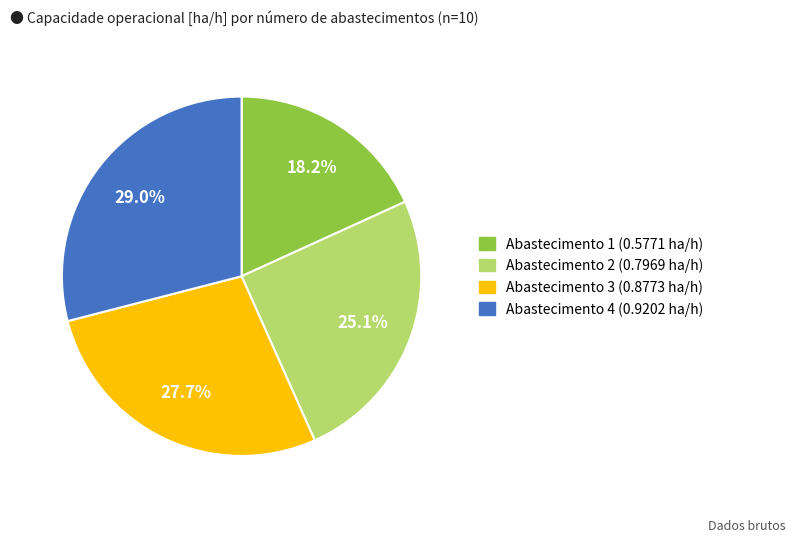

To the nearest percent, what is the difference between the largest and smallest slice percentages?

11%